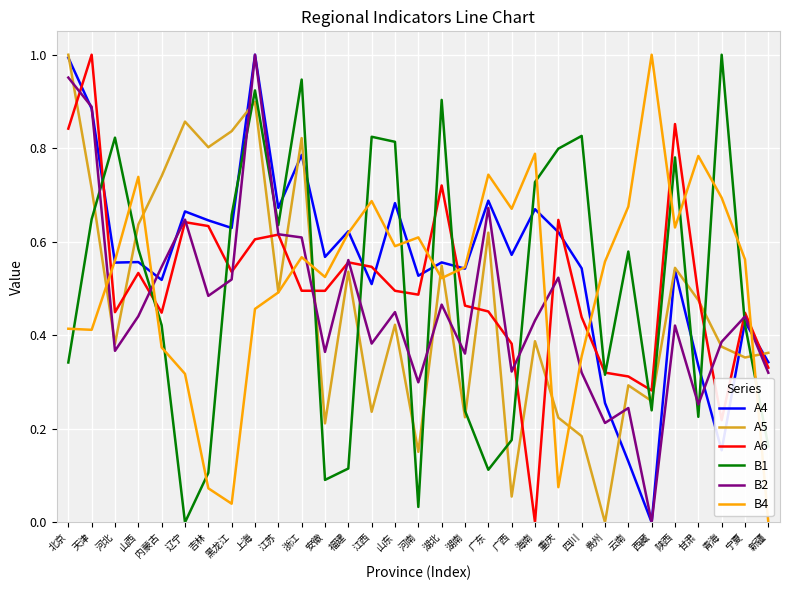

Which category has the highest value in the A5 series?

北京